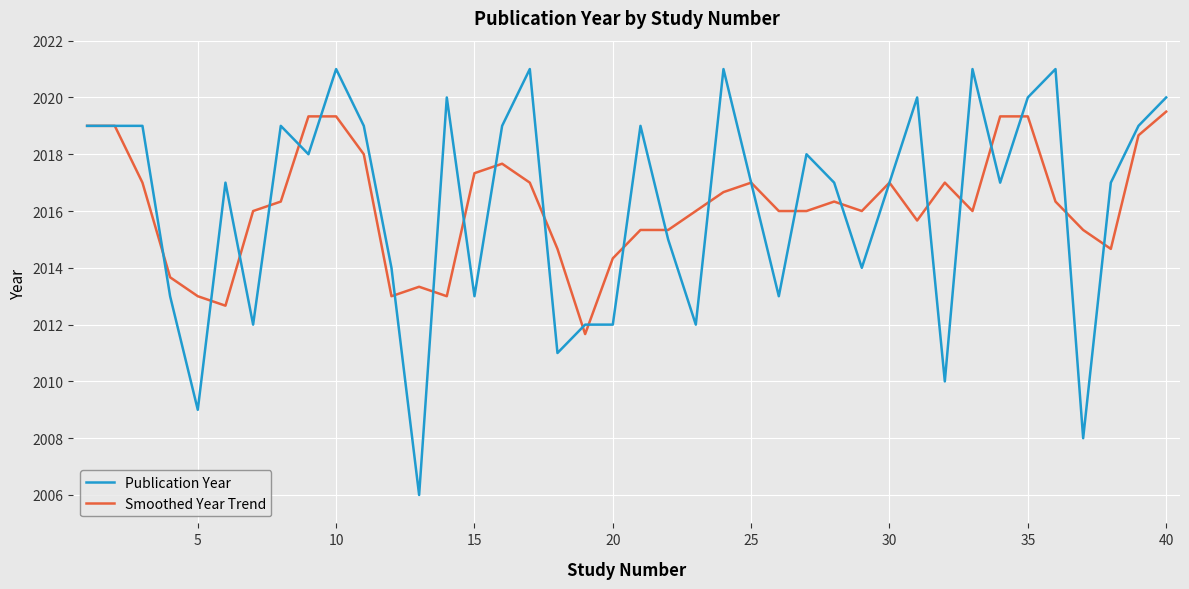

Which series has the widest spread of values?

Publication Year